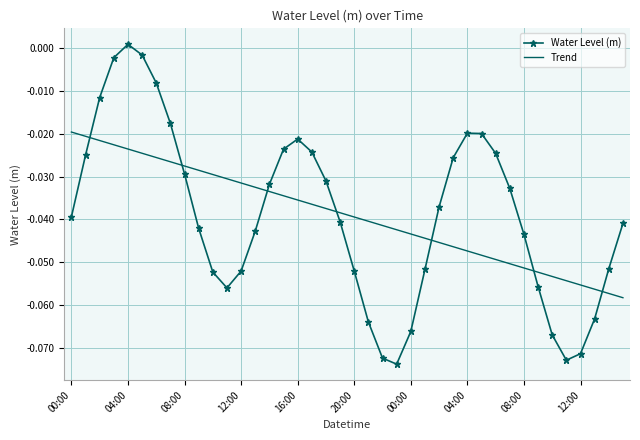

At how many categories does at least one series exceed 0?

1